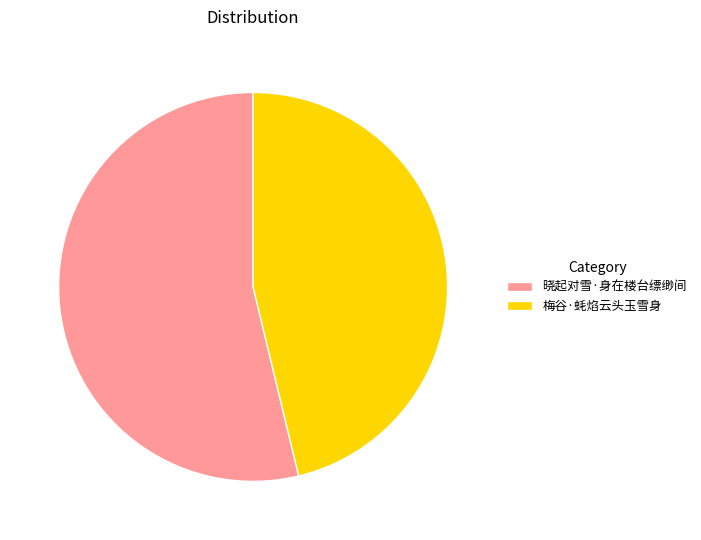

Which category has the biggest portion of the pie?

晓起对雪·身在楼台缥缈间